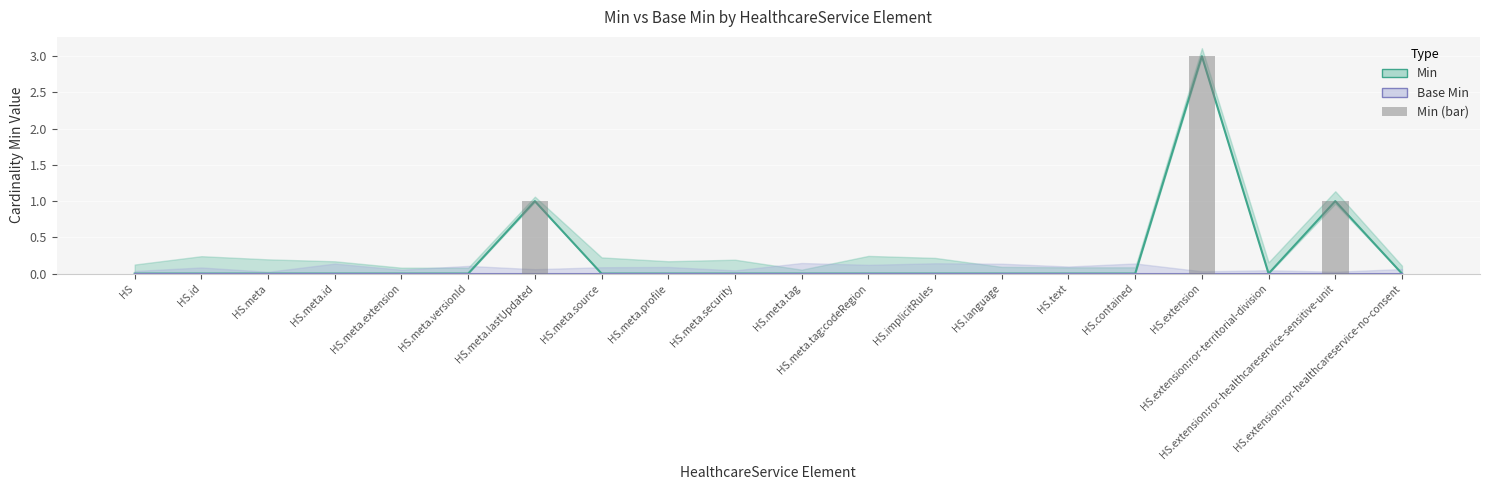

At which category does the chart reach its minimum across all series?

HS